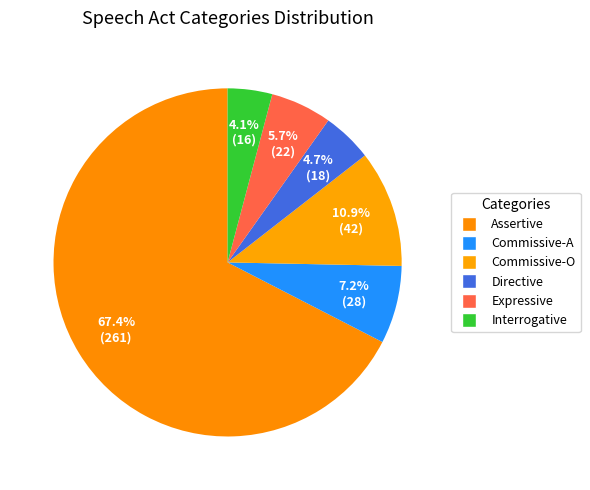

The Commissive-O slice represents 19% of the pie. True or false?

False